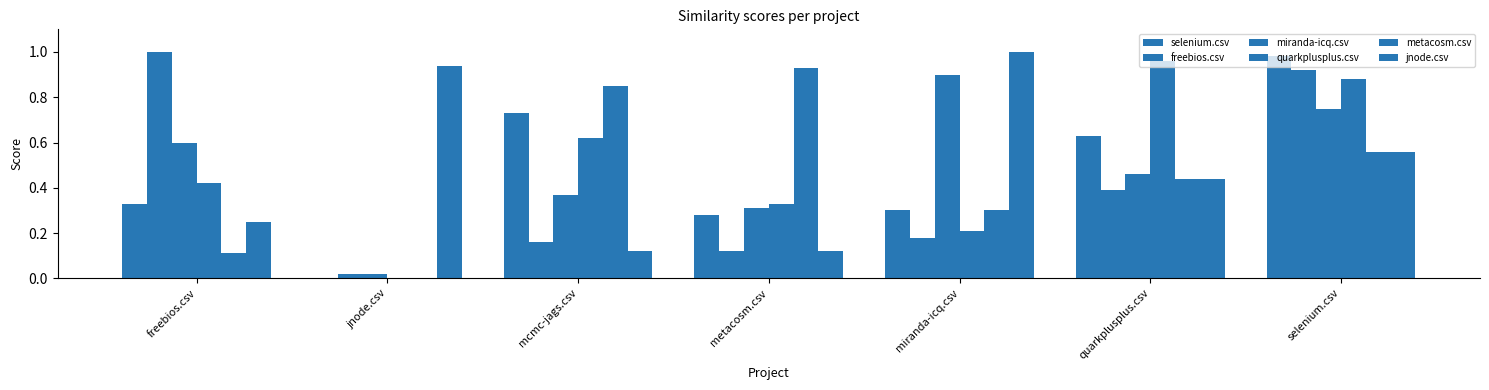

List the series in order of their peak value, lowest first.

miranda-icq.csv, metacosm.csv, quarkplusplus.csv, selenium.csv, freebios.csv, jnode.csv